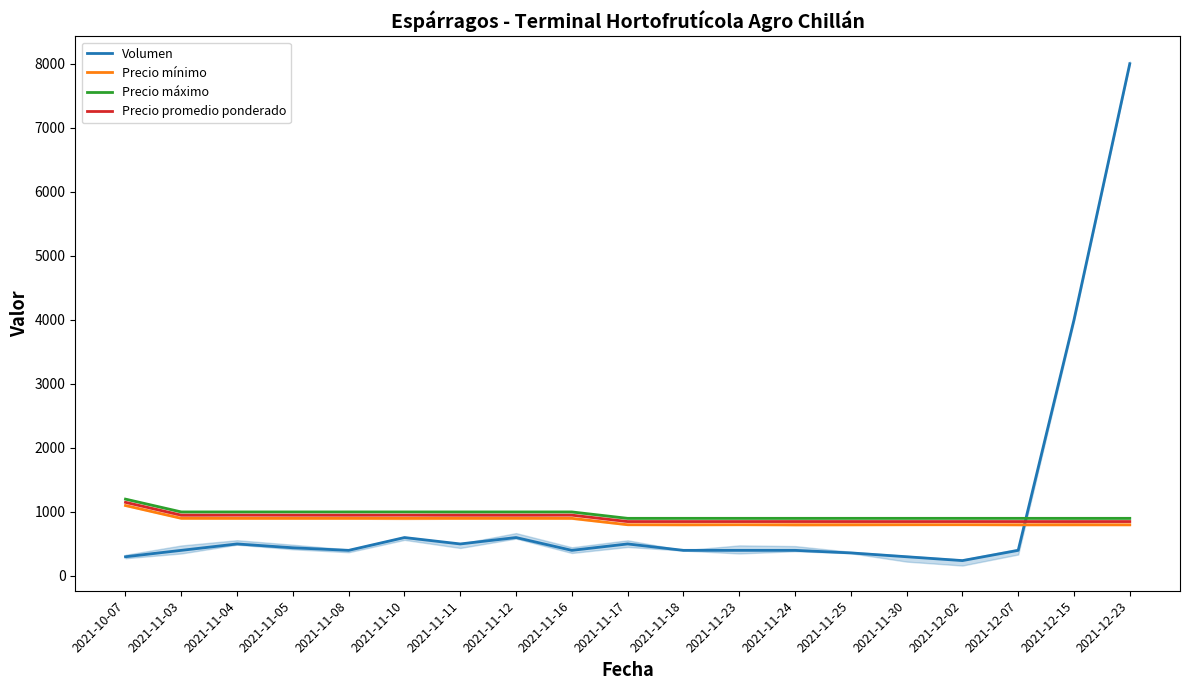

At 2021-11-17, list the series in order from largest to smallest.

Precio máximo, Precio promedio ponderado, Precio mínimo, Volumen